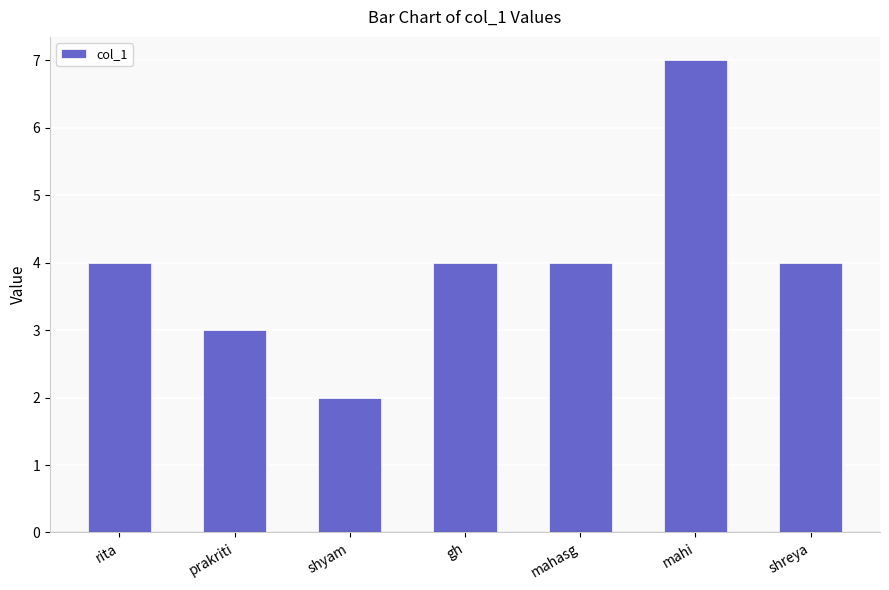

What is the difference between the second highest and minimum values?

2